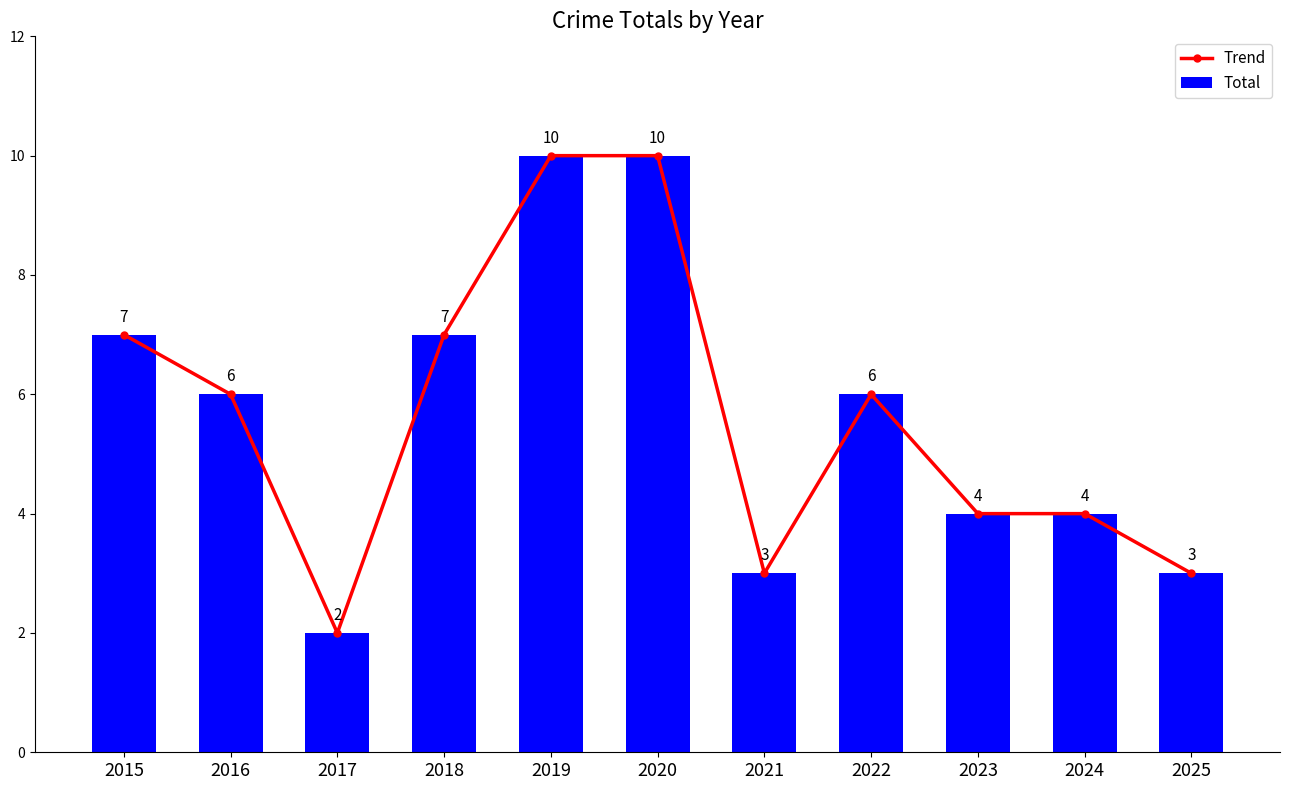

Between 2017 and 2025, which is larger?

2025